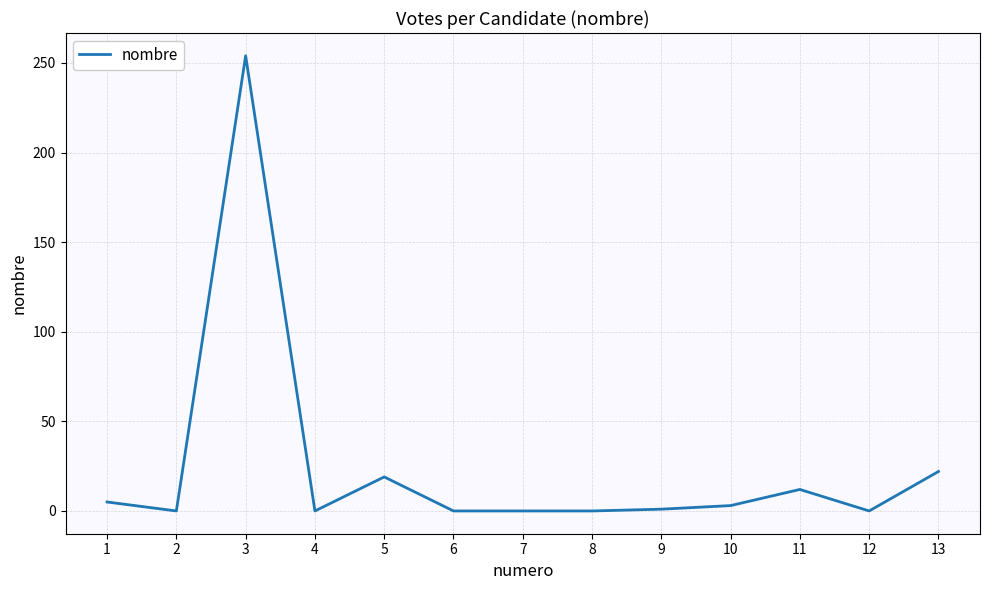

What is the greatest value displayed?

254